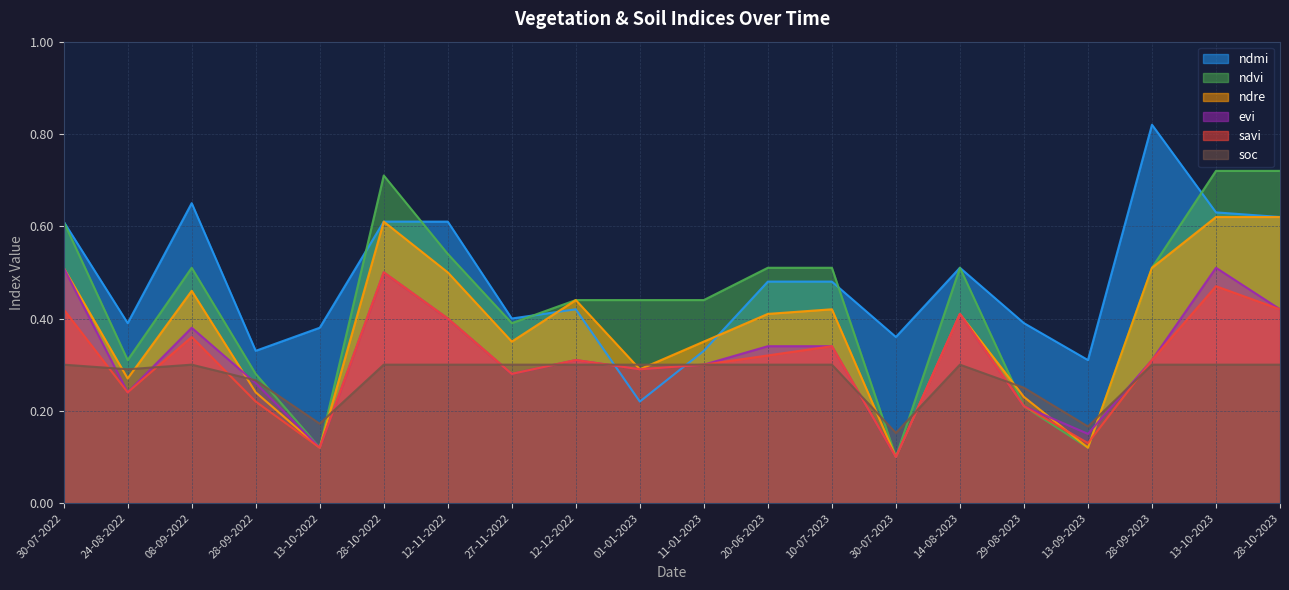

In evi, how many points are higher than both neighbors (excluding endpoints)?

5